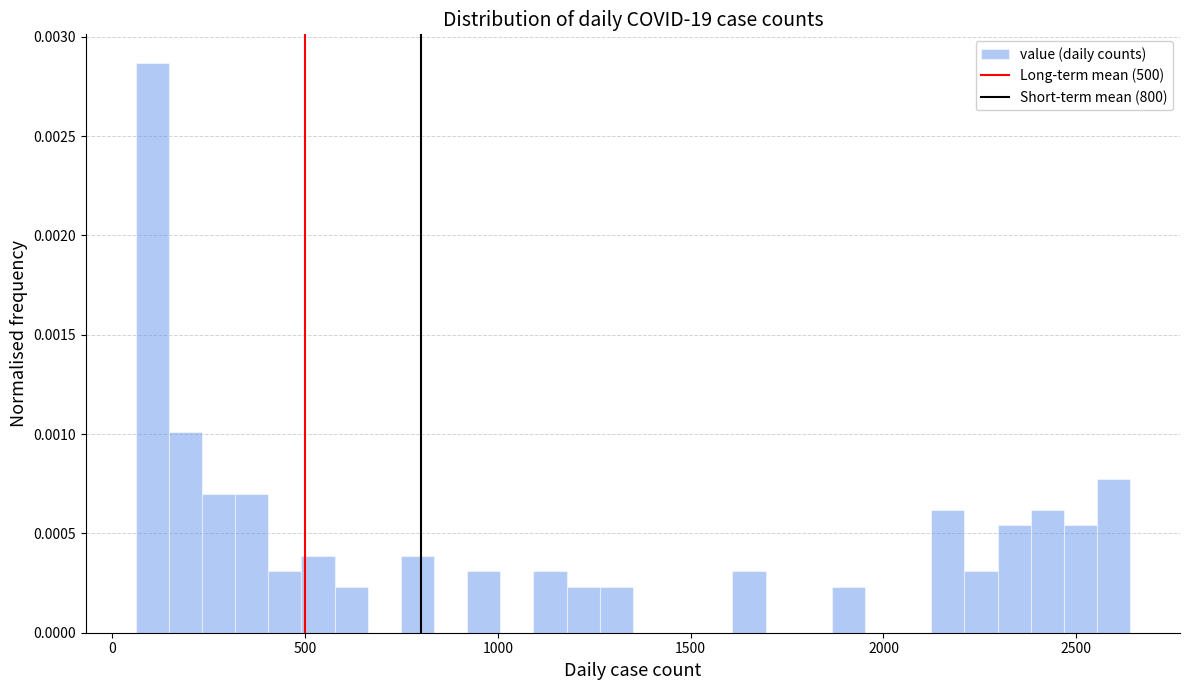

Around what value on the x-axis is the tallest bar? Give the approximate position of its centre, as read against the axis.

100